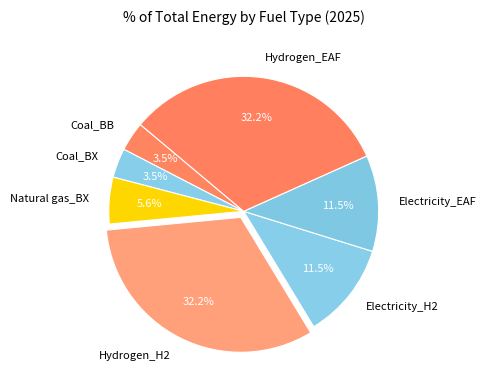

Between Coal_BX and Electricity_EAF, which is larger?

Electricity_EAF